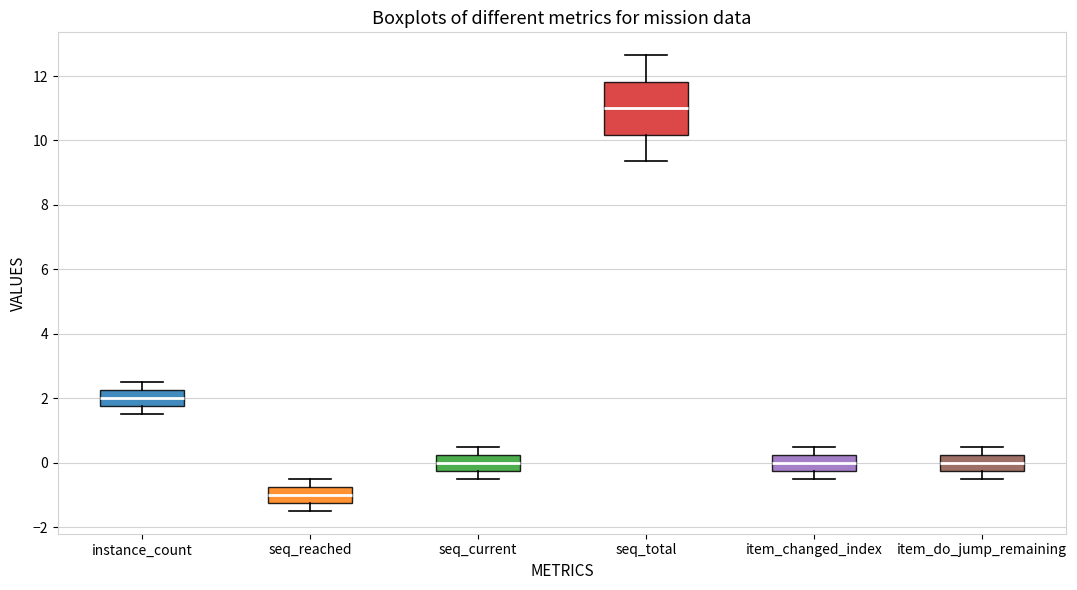

Reading left to right, read every box against the y-axis: the position of its median line, the range the box covers, and the ends of its whiskers. The values are not printed on the chart, so give them approximately, as read against the axis.

instance_count: median 2.0, box 1.8 to 2.2, whiskers 1.6 to 2.6
seq_reached: median -1.0, box -1.2 to -0.8, whiskers -1.4 to -0.4
seq_current: median 0.0, box -0.2 to 0.2, whiskers -0.4 to 0.6
seq_total: median 11.0, box 10.2 to 11.8, whiskers 9.4 to 12.6
item_changed_index: median 0.0, box -0.2 to 0.2, whiskers -0.4 to 0.6
item_do_jump_remaining: median 0.0, box -0.2 to 0.2, whiskers -0.4 to 0.6